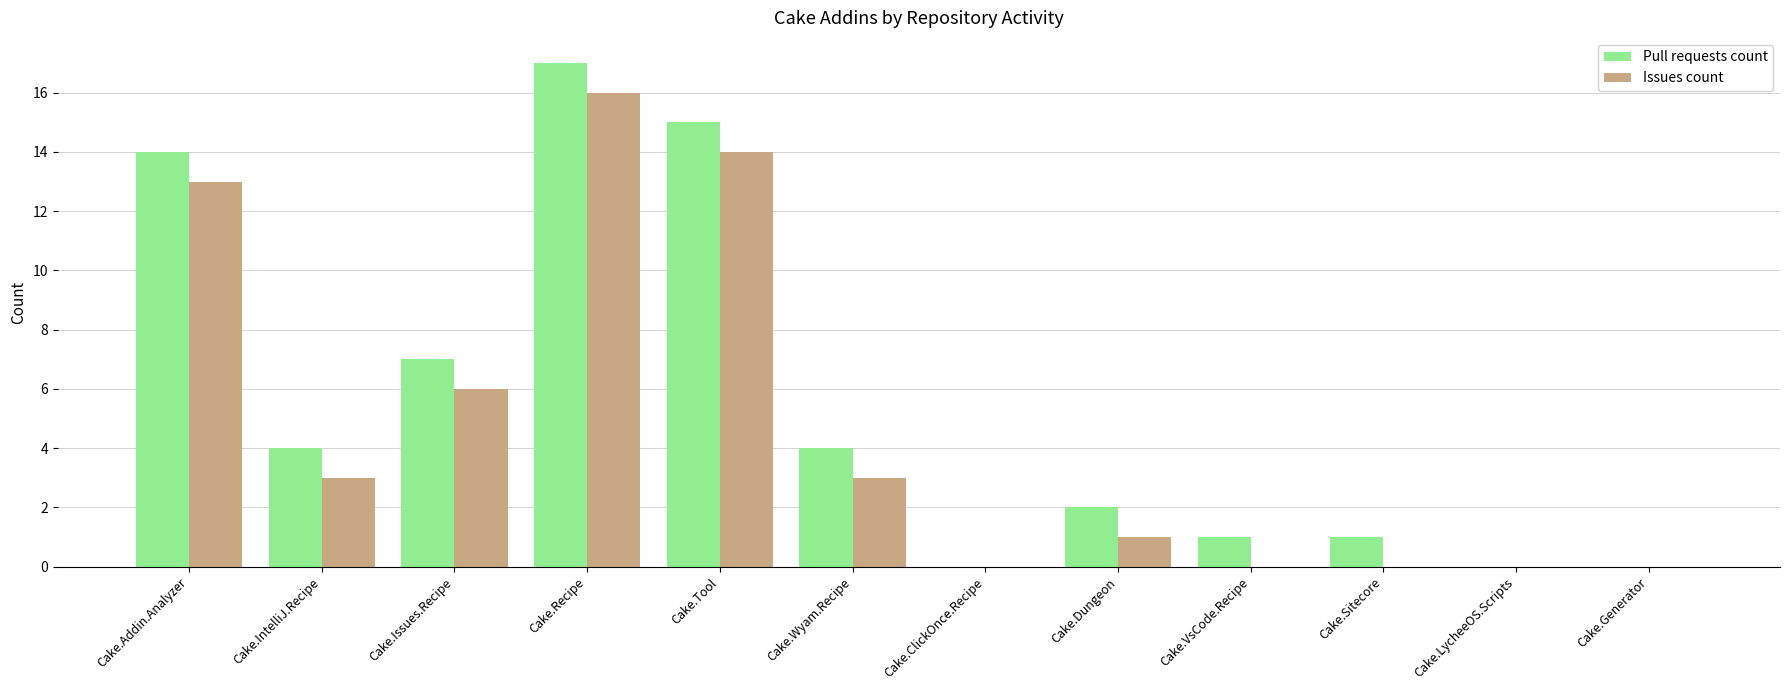

Which series changed the most between Cake.IntelliJ.Recipe and Cake.Generator?

Pull requests count